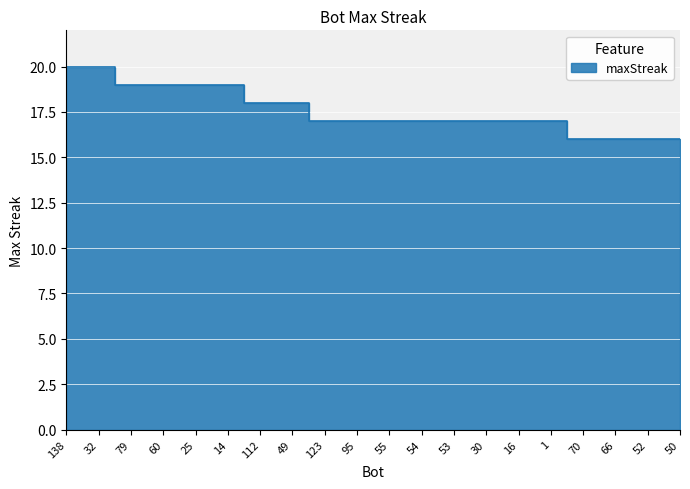

Approximately how many times larger is the value at 53 compared to 49?

0.9